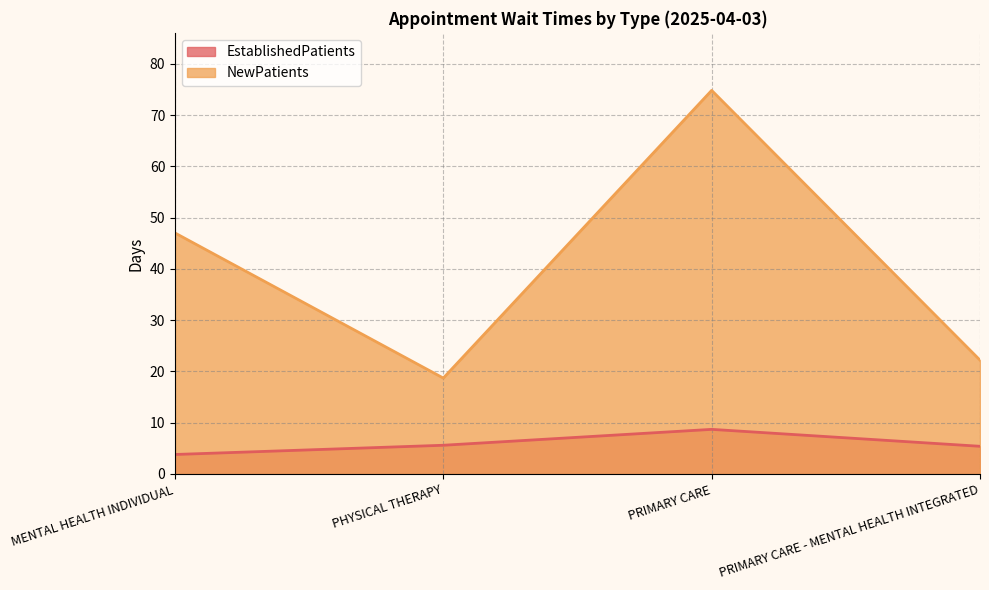

What is the sum of the NewPatients values at MENTAL HEALTH INDIVIDUAL and PHYSICAL THERAPY?

65.7